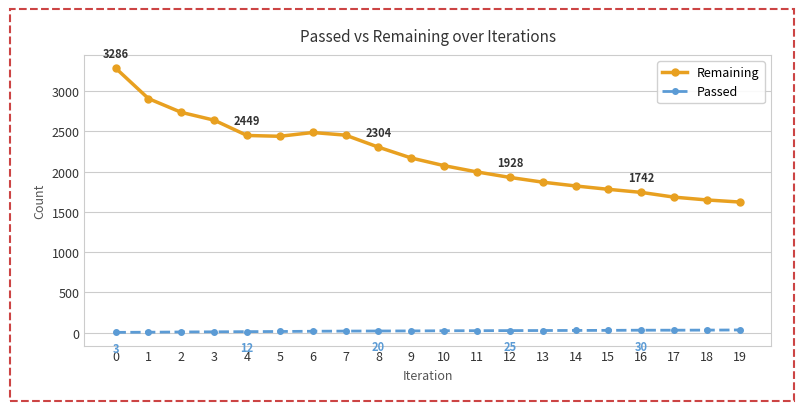

What is the average value of the Remaining series?

2202